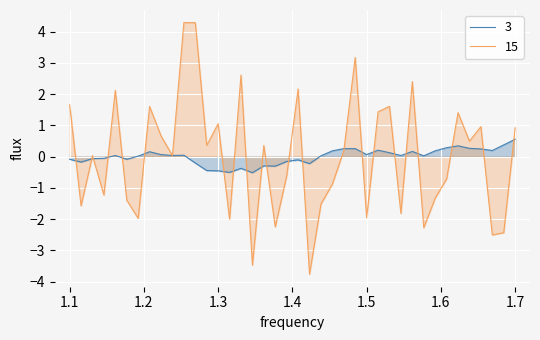

Does the chart display data point markers on the line(s)?

No